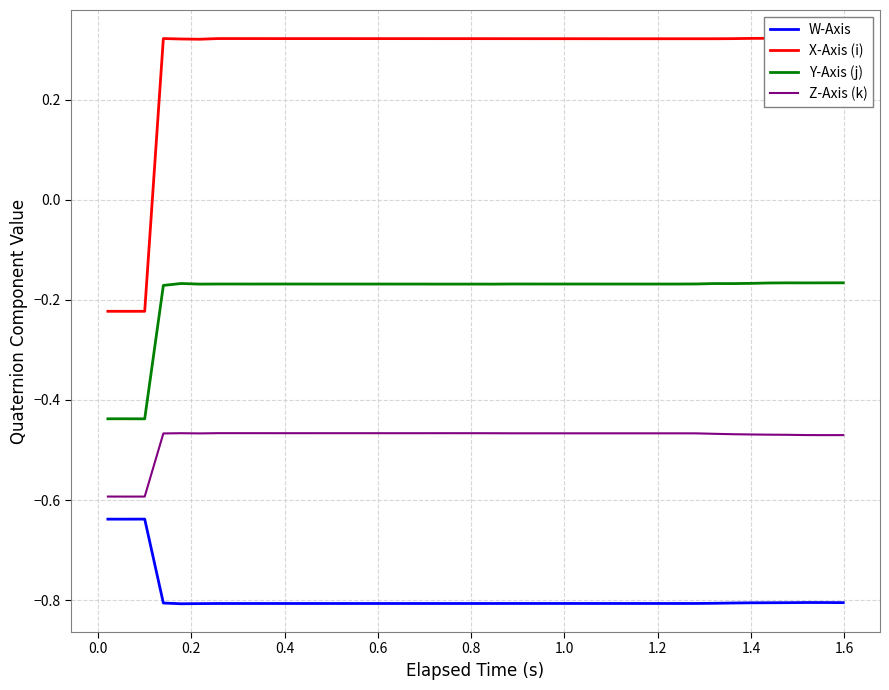

How many values in X-Axis (i) are below zero?

3